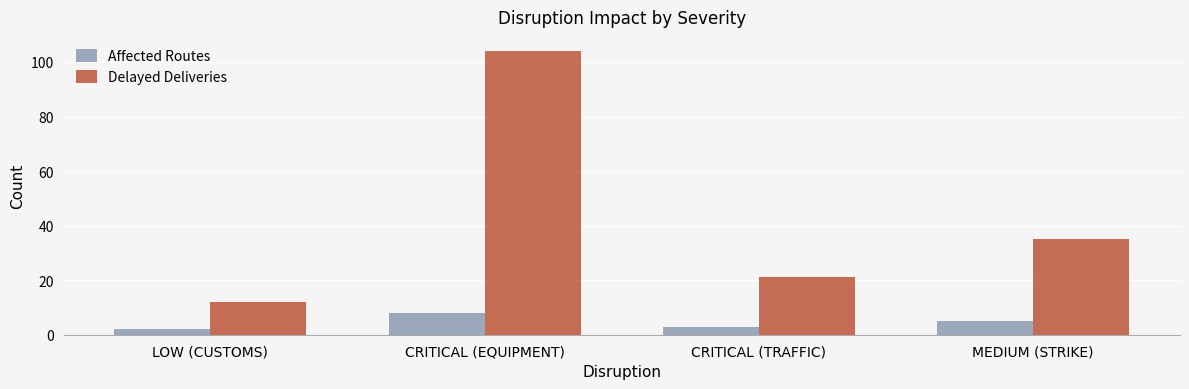

True or false: Delayed Deliveries has a value of 35 at MEDIUM (STRIKE).

True